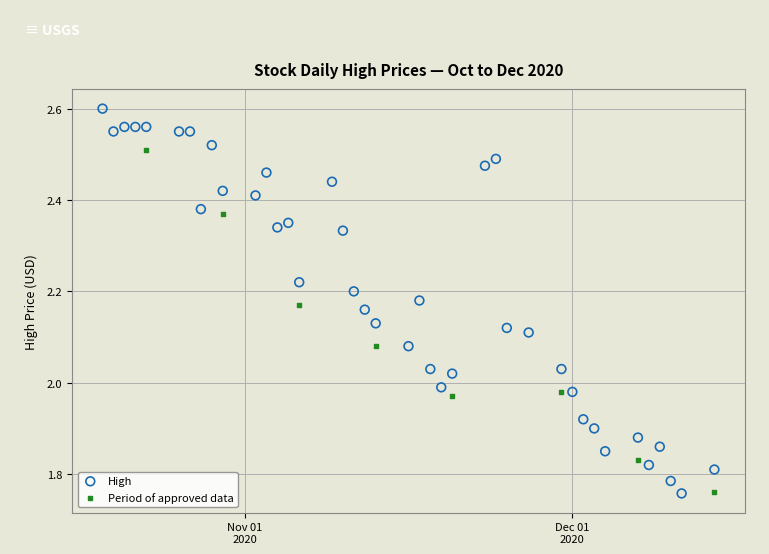

Which series has the largest Y range (max minus min)?

High